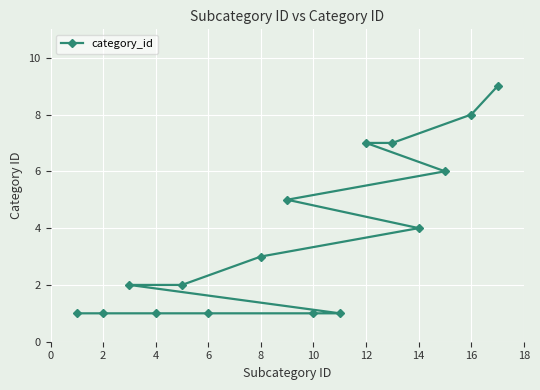

What is the greatest value displayed?

9